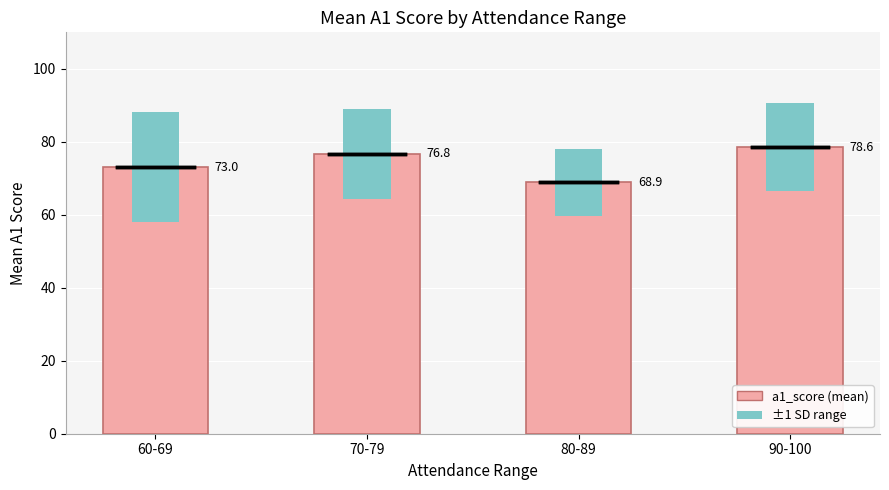

What is the minimum value shown in the chart?

68.9